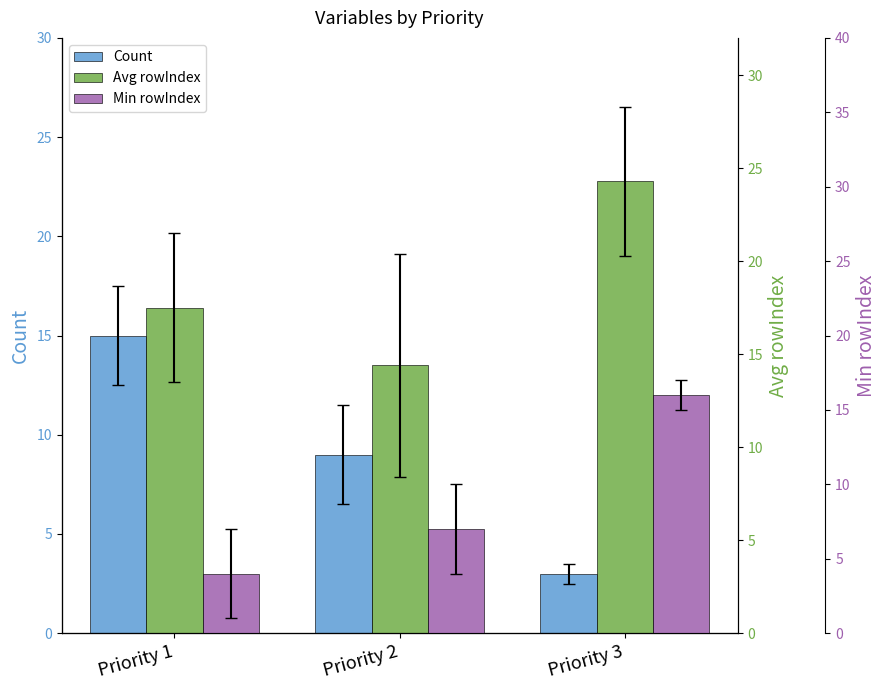

Which has a higher value, Priority 2 or Priority 1?

Priority 1